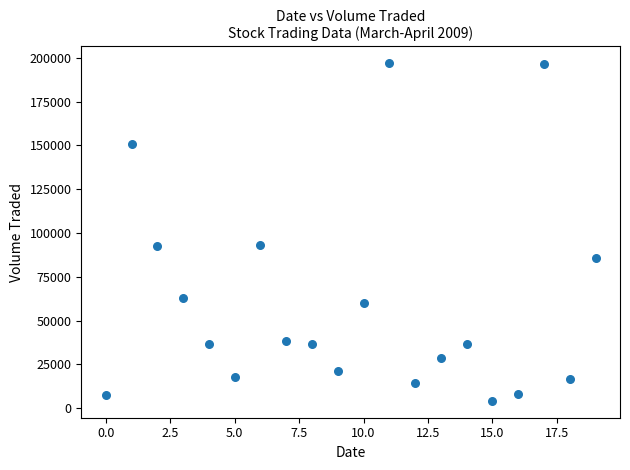

What is the range of Y values (max minus min)?

192600